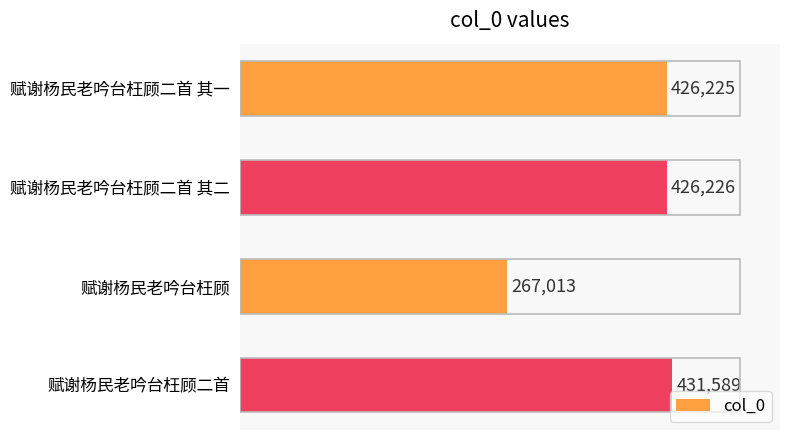

Where is the data nearest to the value 349301?

赋谢杨民老吟台枉顾二首 其一